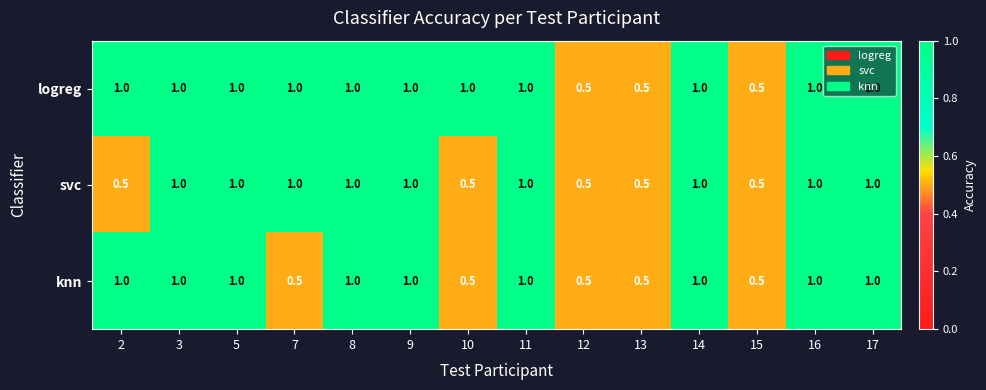

What value does the svc series have at 14?

1.0